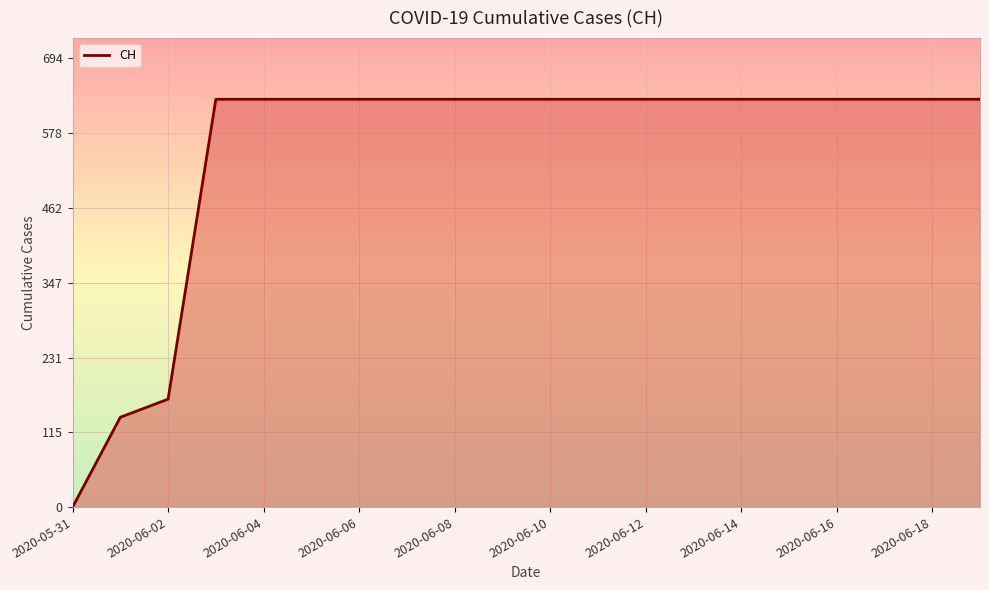

Reading left to right, list all the values displayed in this chart.

0	139	167	631	631	631	631	631	631	631	631	631	631	631	631	631	631	631	631	631